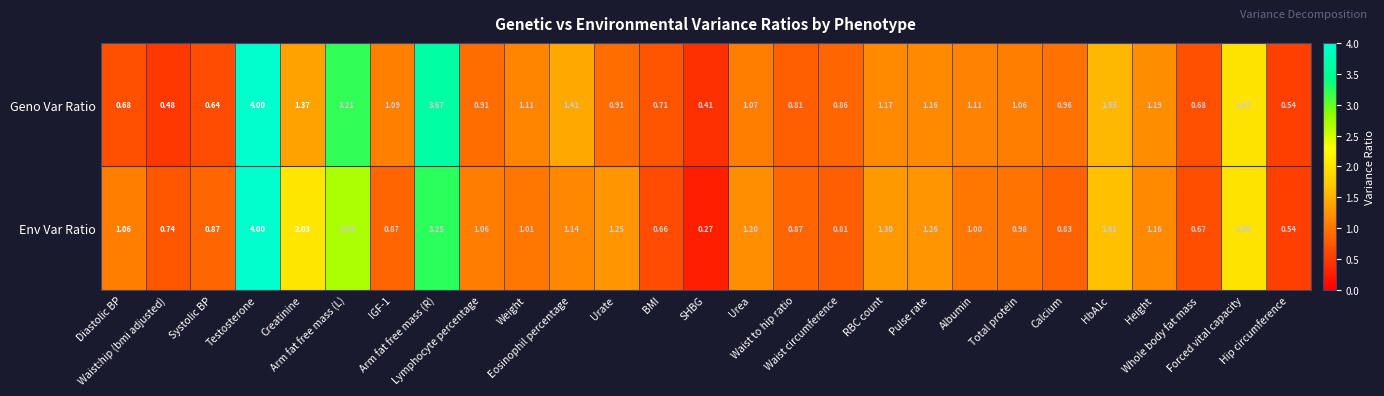

How many values in the Env Var Ratio series are below 1?

11